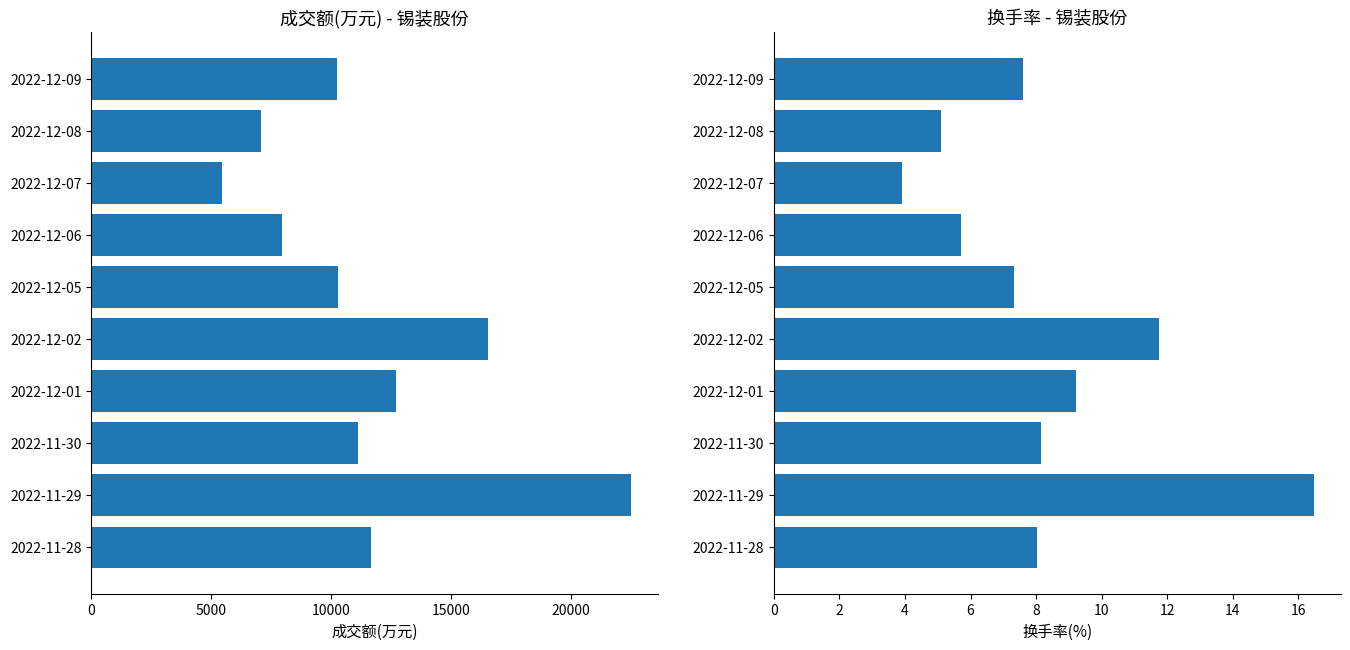

Is it true that 换手率 equals 1.8 at 2022-12-08?

False